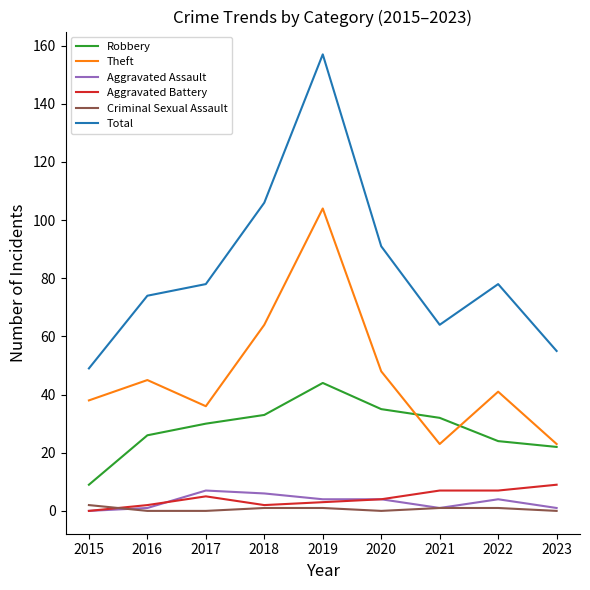

Reading left to right, what are all the values shown in this chart?

Robbery: 2015=9	2016=26	2017=30	2018=33	2019=44	2020=35	2021=32	2022=24	2023=22
Theft: 2015=38	2016=45	2017=36	2018=64	2019=104	2020=48	2021=23	2022=41	2023=23
Aggravated Assault: 2015=0	2016=1	2017=7	2018=6	2019=4	2020=4	2021=1	2022=4	2023=1
Aggravated Battery: 2015=0	2016=2	2017=5	2018=2	2019=3	2020=4	2021=7	2022=7	2023=9
Criminal Sexual Assault: 2015=2	2016=0	2017=0	2018=1	2019=1	2020=0	2021=1	2022=1	2023=0
Total: 2015=49	2016=74	2017=78	2018=106	2019=157	2020=91	2021=64	2022=78	2023=55